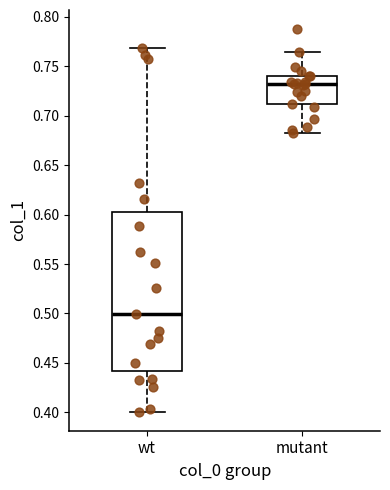

Reading left to right, read every box against the y-axis: the position of its median line, the range the box covers, and the ends of its whiskers. The values are not printed on the chart, so give them approximately, as read against the axis.

wt: median 0.500, box 0.440 to 0.600, whiskers 0.400 to 0.770
mutant: median 0.730, box 0.710 to 0.740, whiskers 0.685 to 0.765